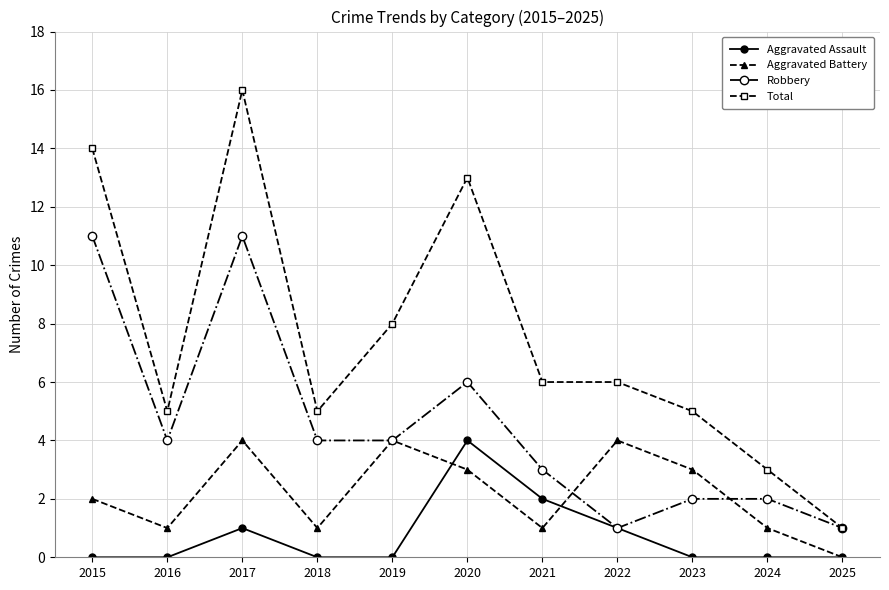

What value does the Aggravated Assault series have at 2022?

1